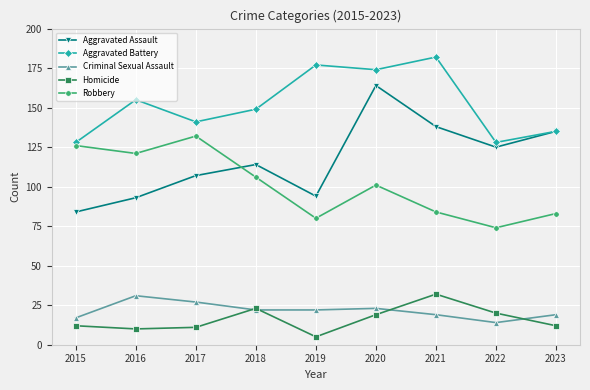

Between 2016 and 2018, which series saw the biggest shift?

Aggravated Assault